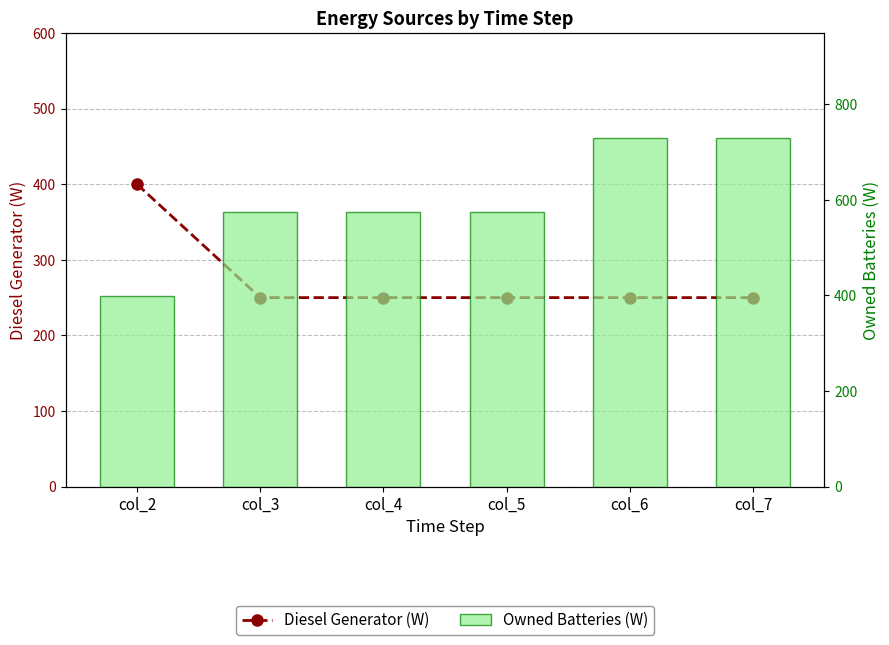

Is it true that Owned Batteries (W) equals 575.0 at col_5?

True